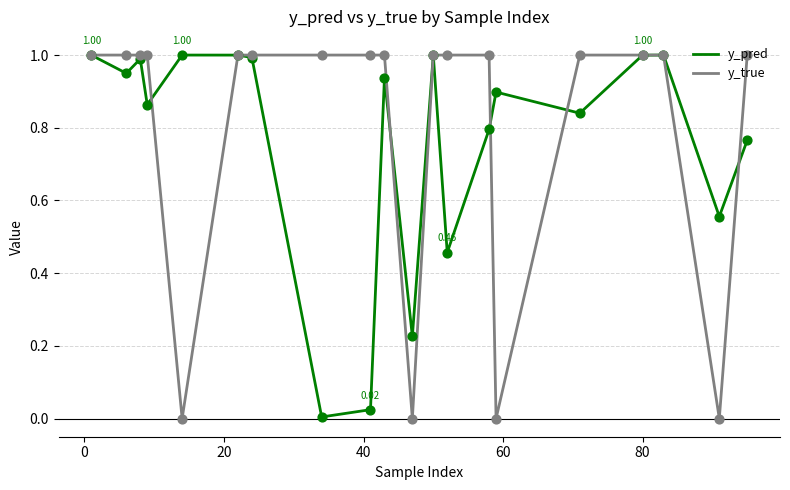

What are all the series names shown in the legend?

y_pred, y_true